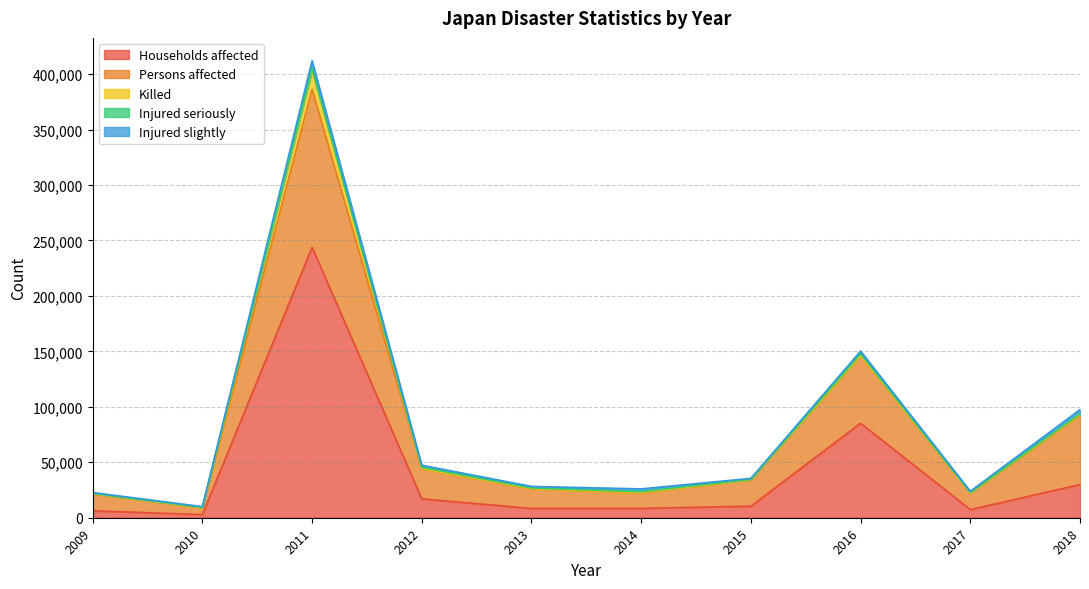

Where is Killed nearest to the value 8557?

2018